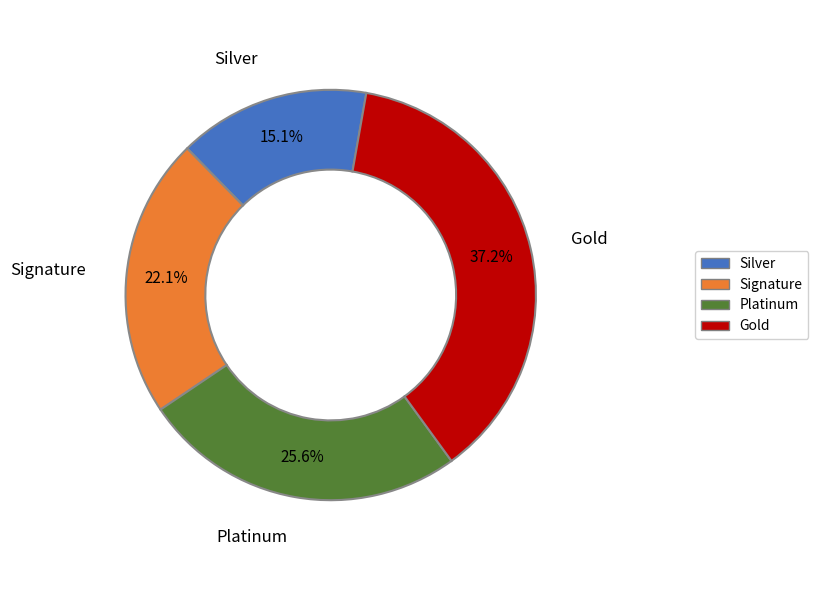

Is there any slice that represents more than half of the pie?

No